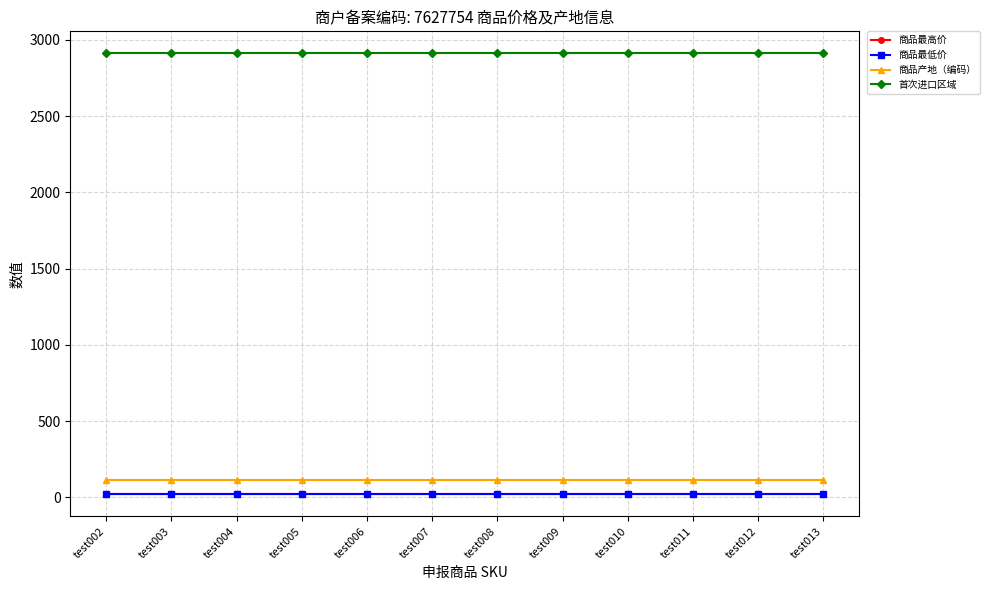

How many lines are shown in the chart?

4